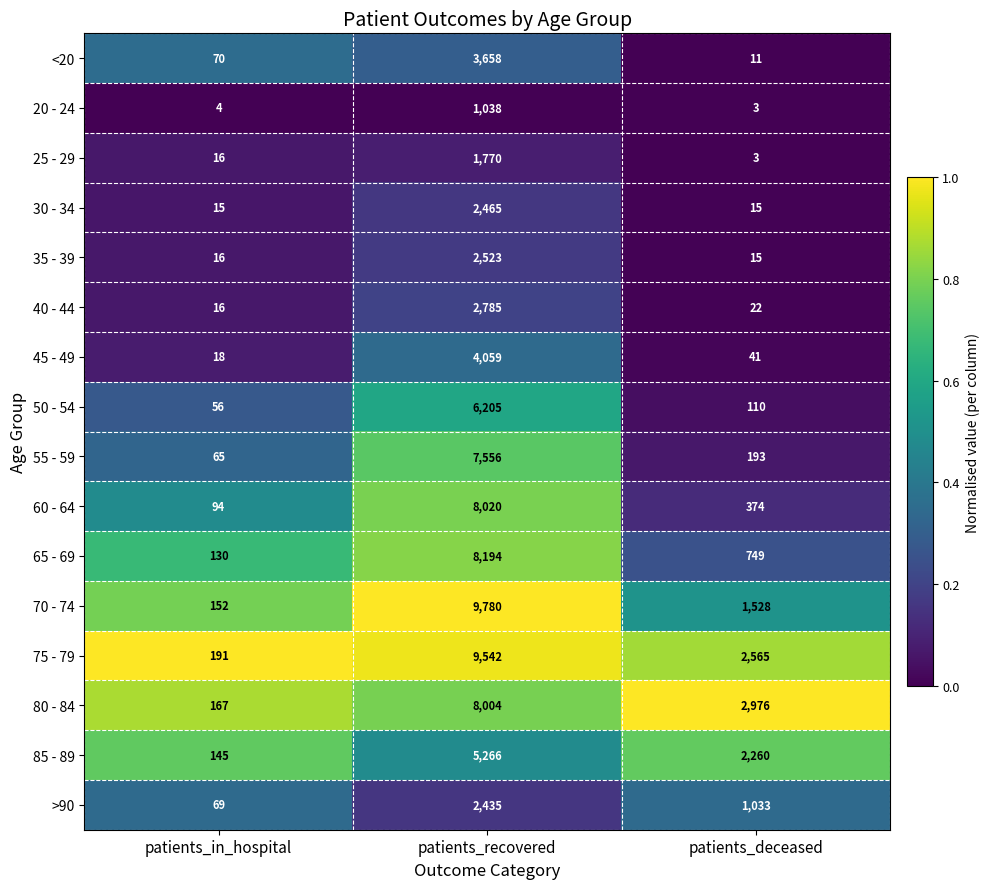

Which category has the highest value across all series?

patients_recovered